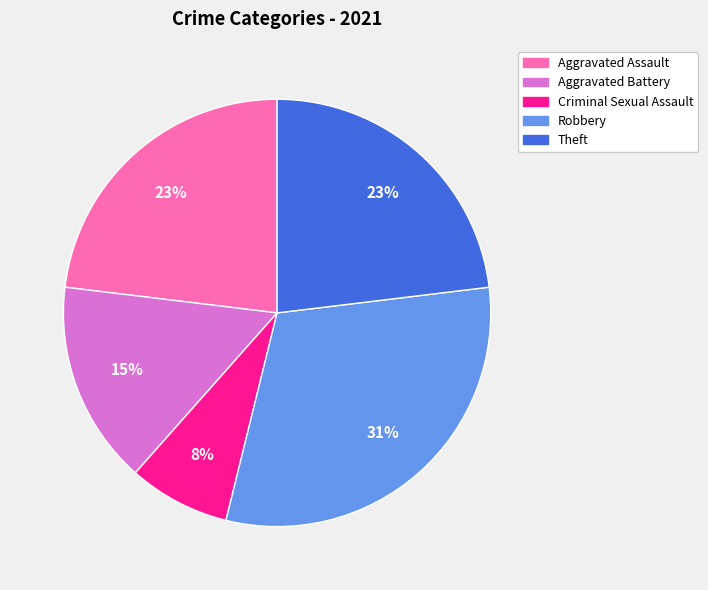

The Robbery slice represents 31% of the pie. True or false?

True